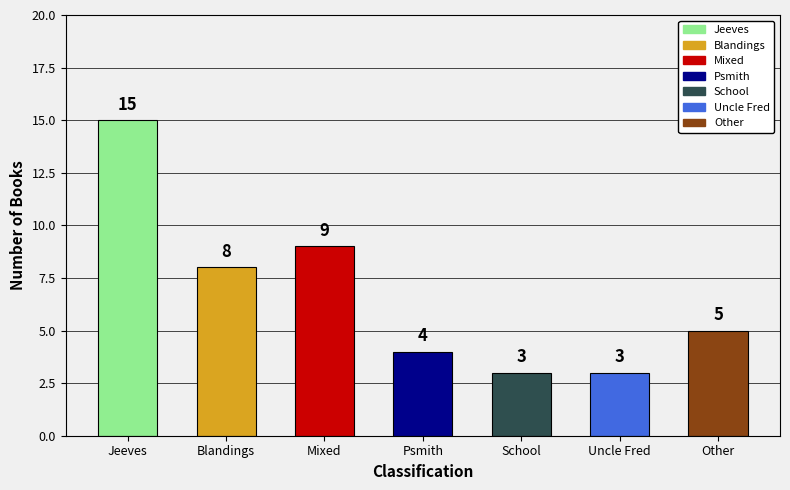

What value does the data have at Jeeves, to the nearest 10?

20